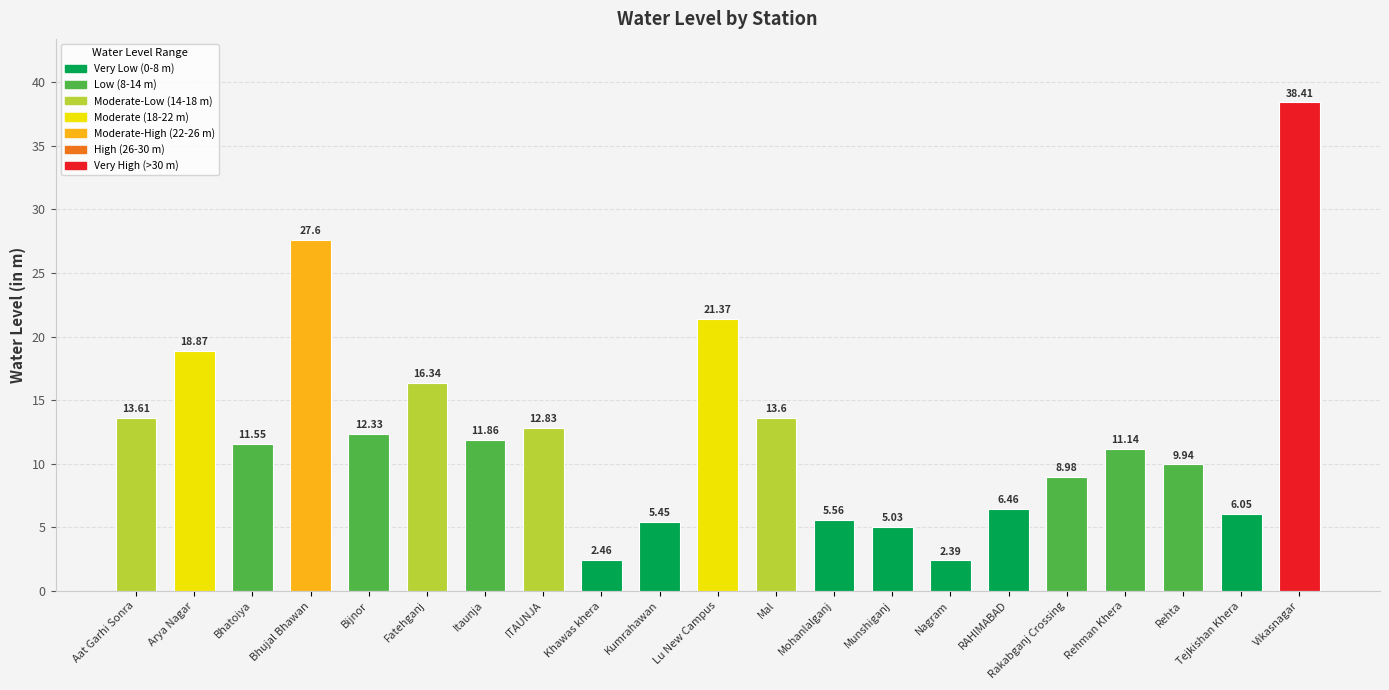

What is the maximum value shown in the chart?

38.4